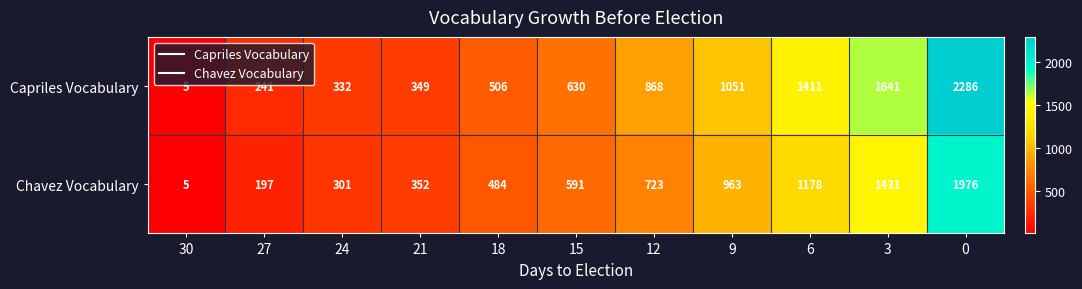

Between 15 and 0, which series saw the biggest shift?

Capriles Vocabulary